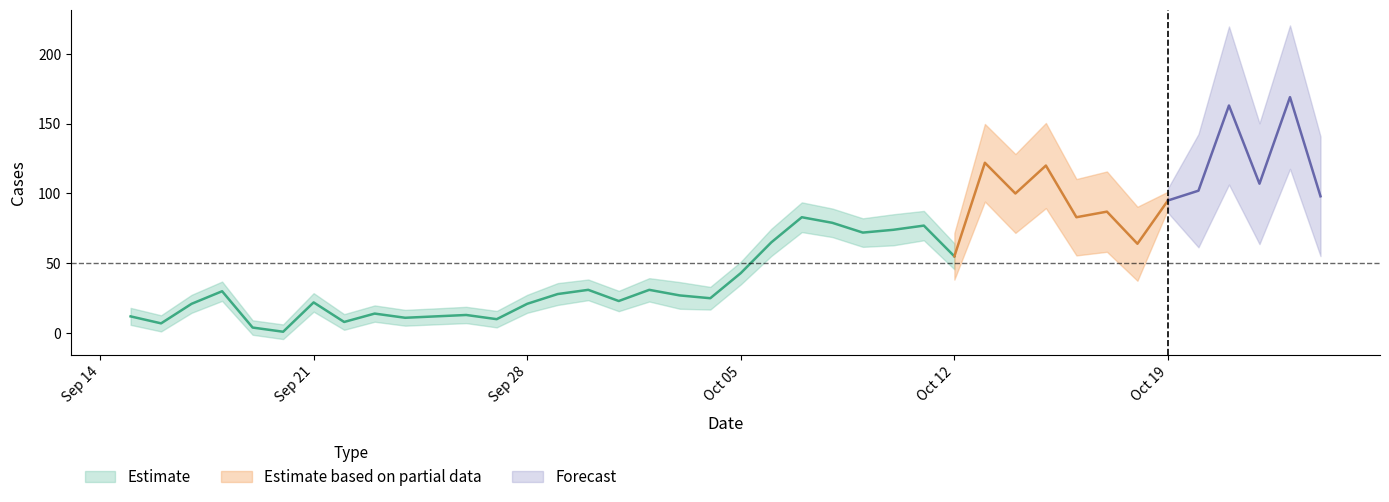

What is the label of the 28th point from the right?

2020-09-27